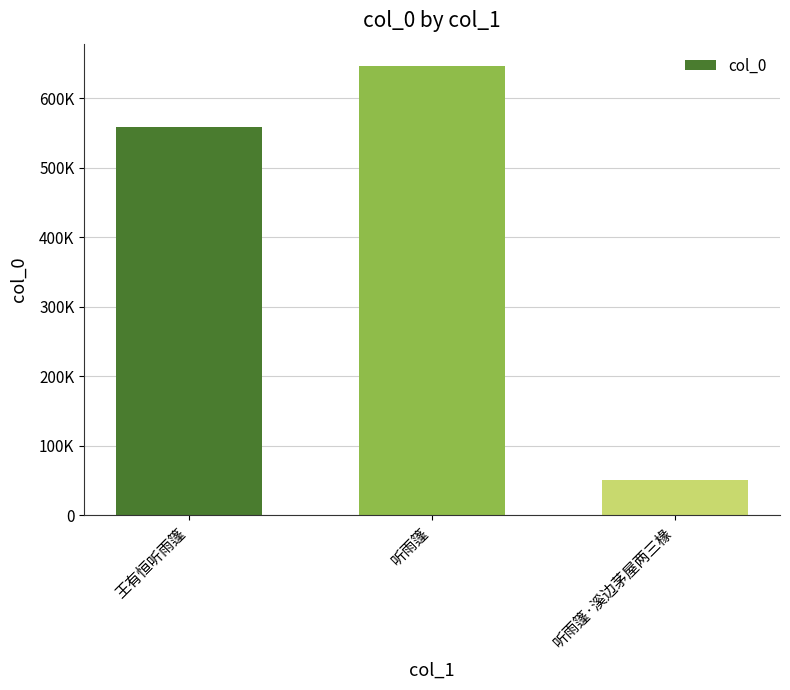

Does the chart contain any negative values?

No